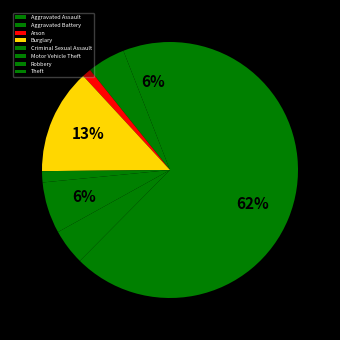

What is the change in value from Burglary to Criminal Sexual Assault?

-42